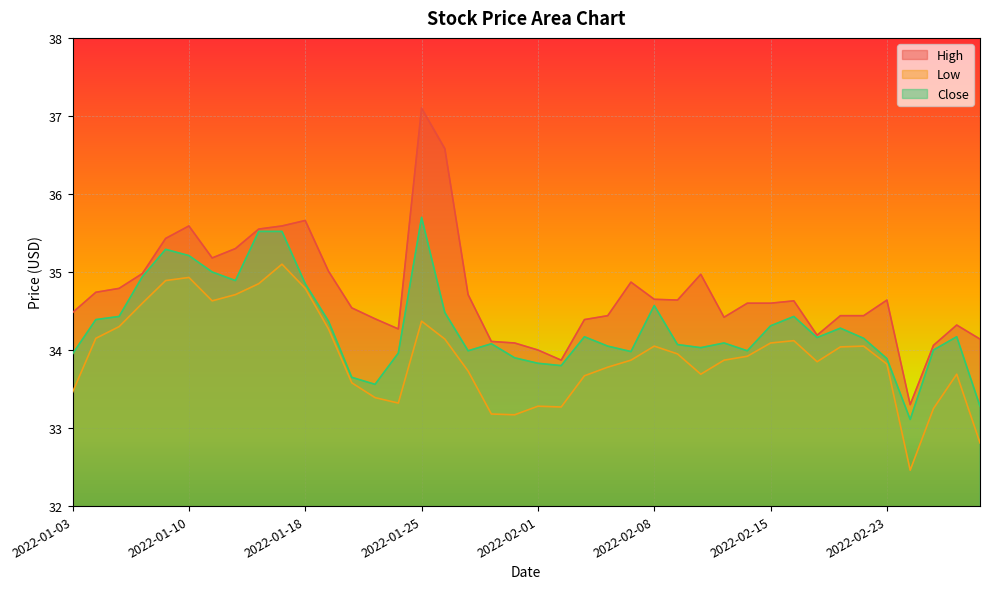

Rank the categories by Low value from lowest to highest.

2022-02-24, 2022-03-01, 2022-01-31, 2022-01-28, 2022-02-25, 2022-02-02, 2022-02-01, 2022-01-24, 2022-01-21, 2022-01-03, 2022-01-20, 2022-02-03, 2022-02-10, 2022-02-28, 2022-01-27, 2022-02-04, 2022-02-23, 2022-02-17, 2022-02-07, 2022-02-11, 2022-02-14, 2022-02-09, 2022-02-18, 2022-02-08, 2022-02-22, 2022-02-15, 2022-02-16, 2022-01-26, 2022-01-04, 2022-01-19, 2022-01-05, 2022-01-25, 2022-01-06, 2022-01-11, 2022-01-12, 2022-01-18, 2022-01-13, 2022-01-07, 2022-01-10, 2022-01-14